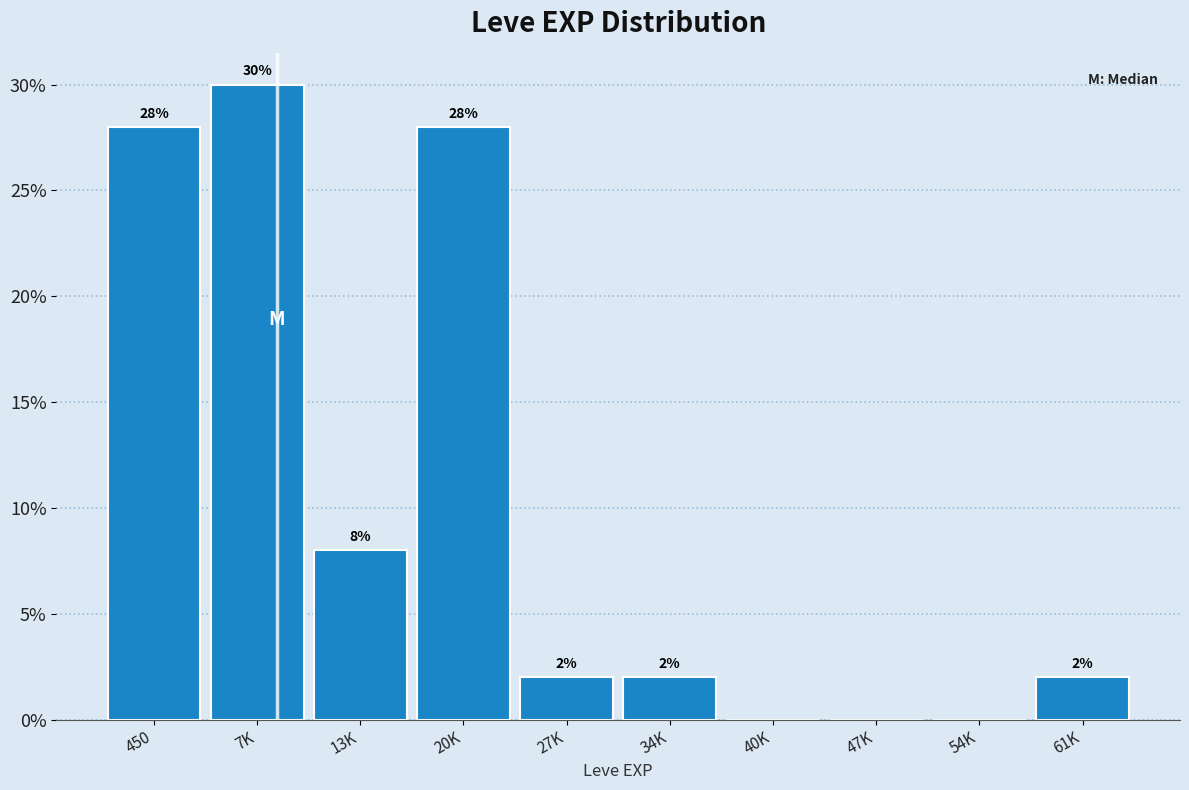

Reading left to right, transcribe all the data shown in this chart.

450=28.0	7K=30.0	13K=8.0	20K=28.0	27K=2.0	34K=2.0	40K=0.0	47K=0.0	54K=0.0	61K=2.0